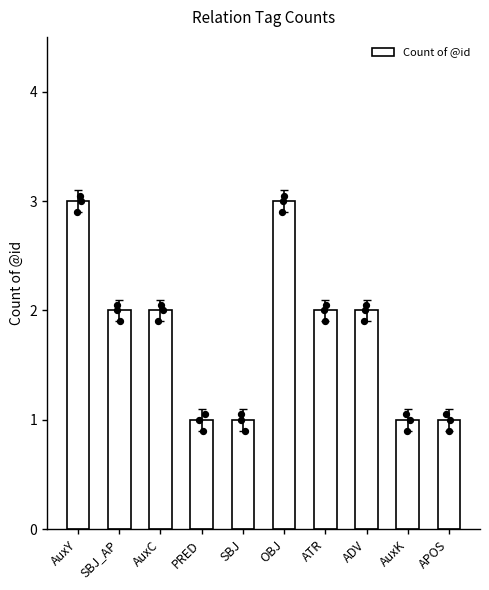

What is the change in value from AuxC to PRED?

-1